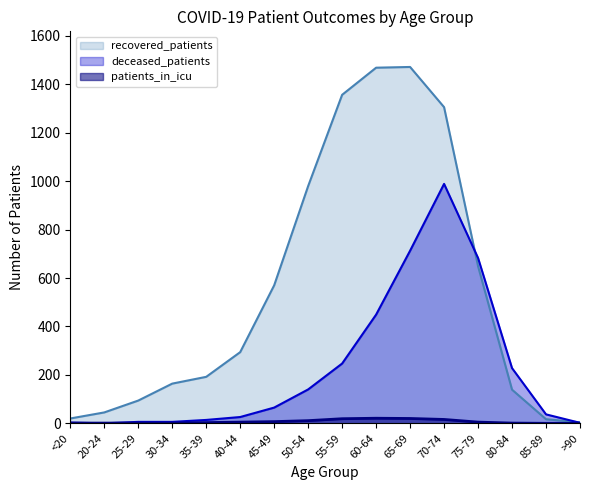

Reading right to left, transcribe all the data shown in this chart.

recovered_patients: >90=4	85-89=17	80-84=139	75-79=649	70-74=1306	65-69=1472	60-64=1469	55-59=1357	50-54=980	45-49=570	40-44=294	35-39=192	30-34=164	25-29=94	20-24=45	<20=20
deceased_patients: >90=2	85-89=37	80-84=228	75-79=683	70-74=989	65-69=713	60-64=449	55-59=247	50-54=140	45-49=65	40-44=26	35-39=14	30-34=6	25-29=6	20-24=0	<20=3
patients_in_icu: >90=0	85-89=0	80-84=1	75-79=5	70-74=16	65-69=20	60-64=21	55-59=19	50-54=11	45-49=7	40-44=5	35-39=3	30-34=1	25-29=1	20-24=1	<20=1